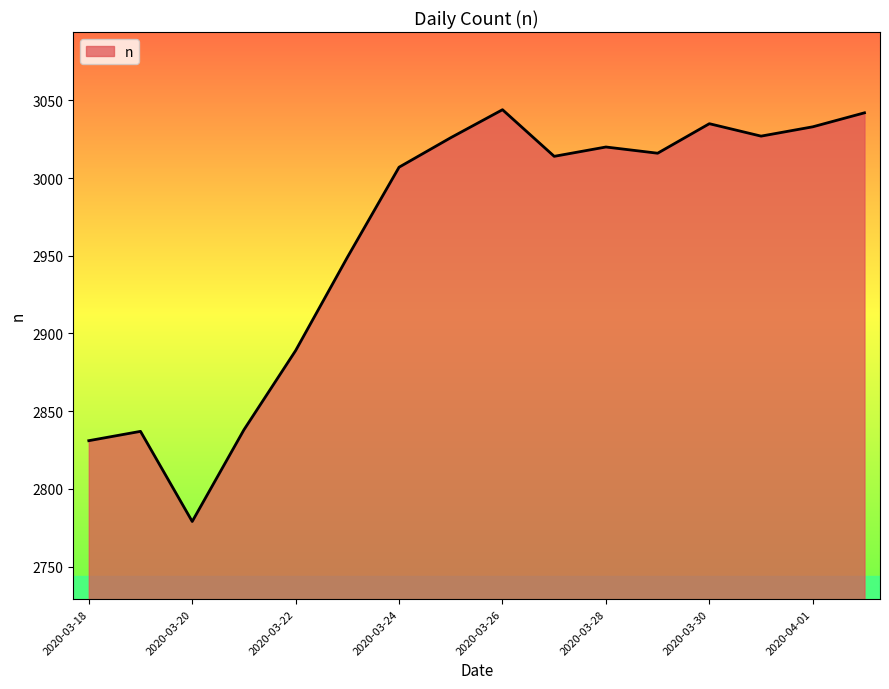

Count the number of categories in the chart.

16